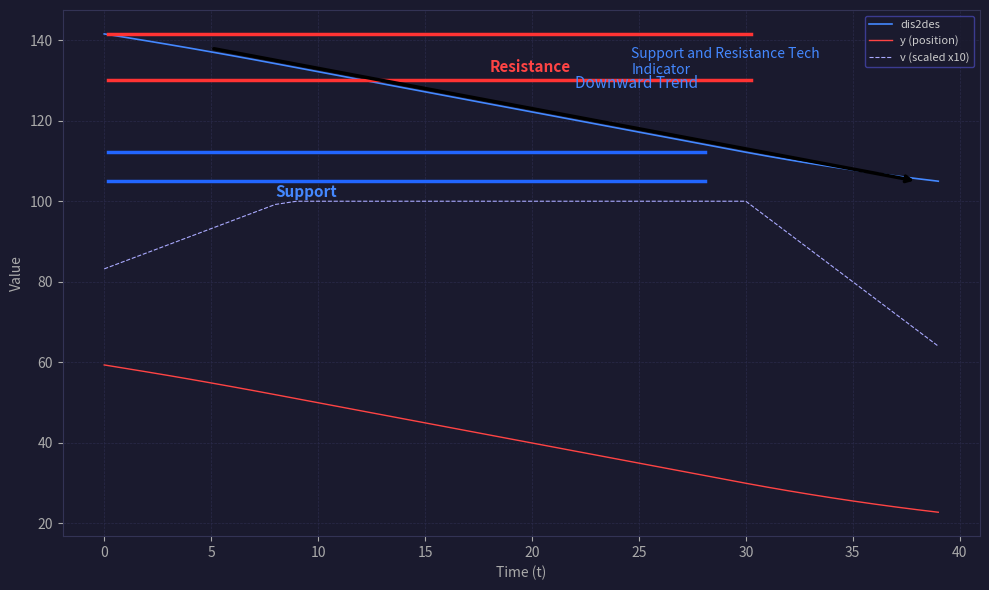

List the series in order of their overall mean, highest first.

dis2des, v (scaled x10), y (position)